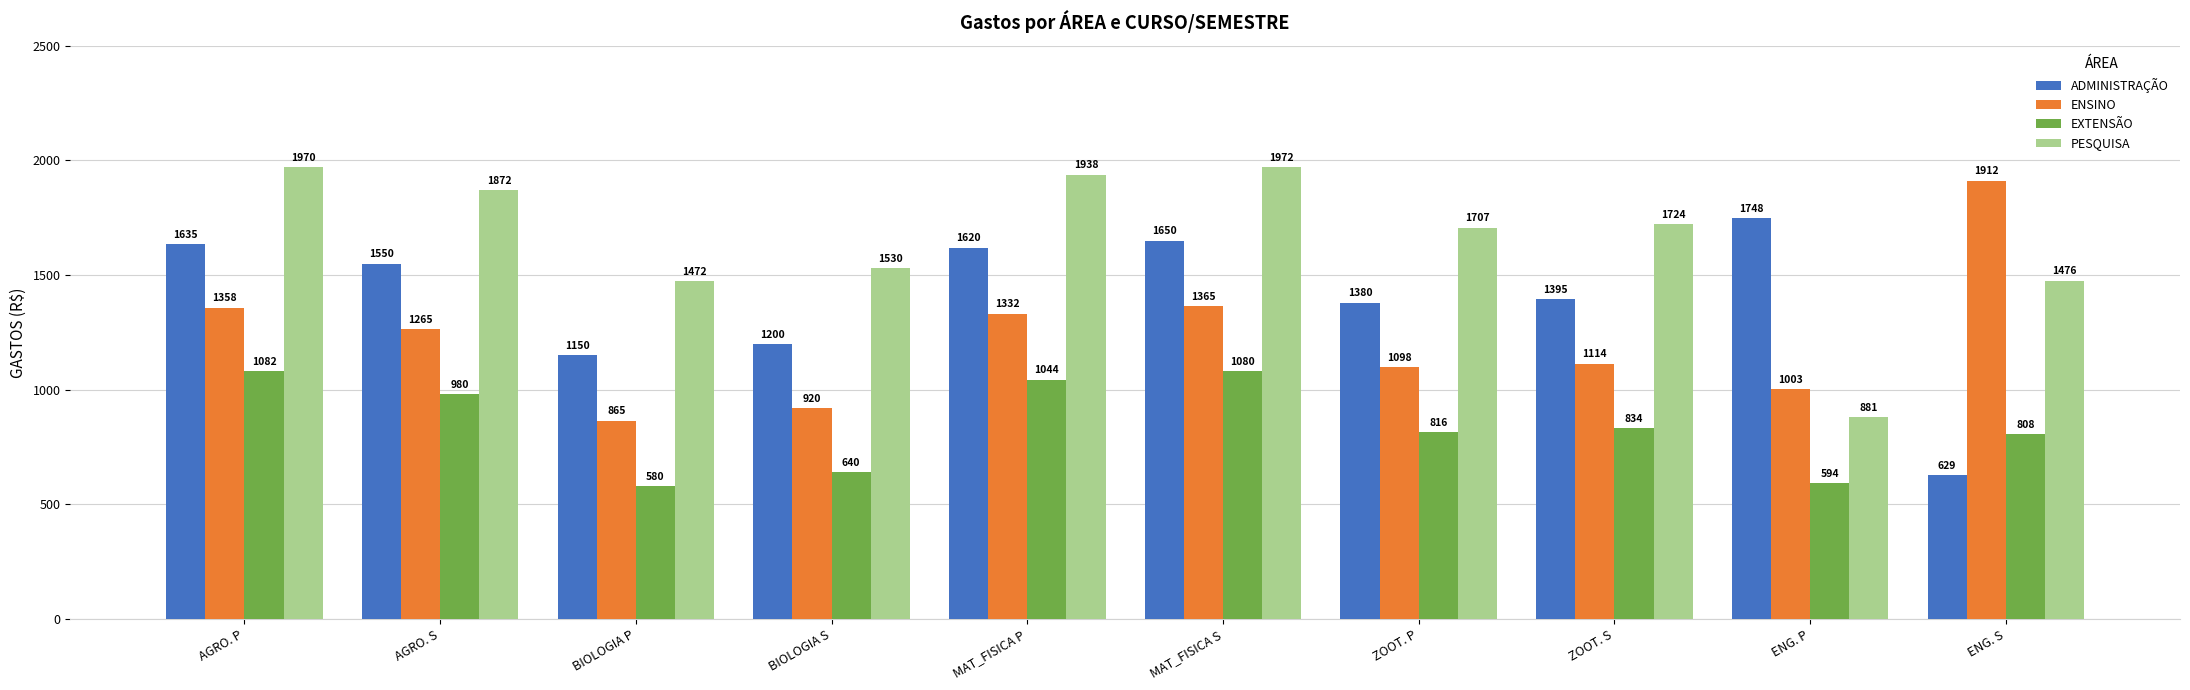

Which series has the largest range (max minus min)?

ADMINISTRAÇÃO